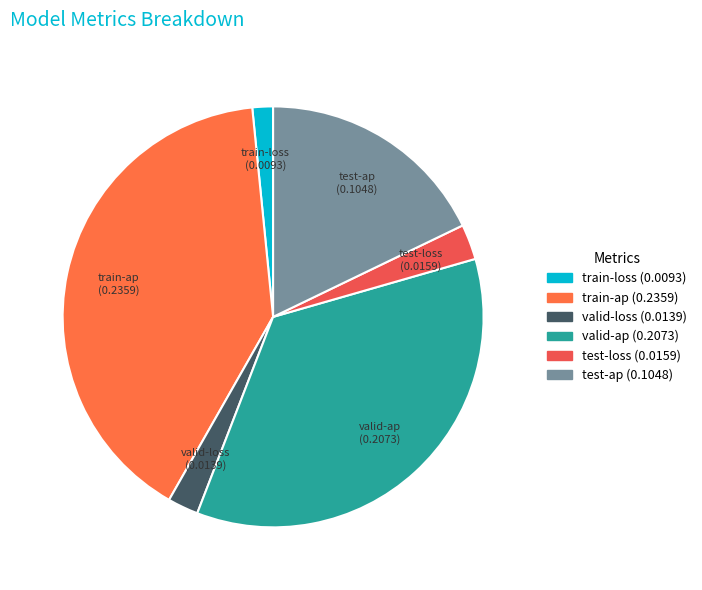

Is it true that train-loss is 2% of the pie?

True